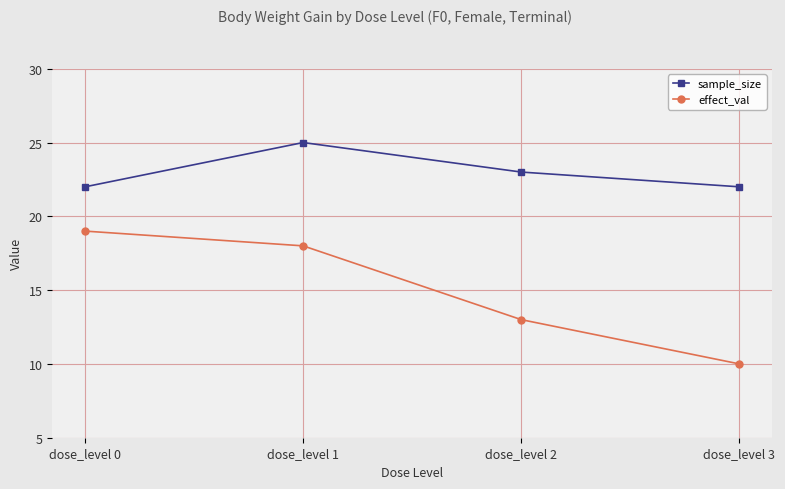

What is the difference between the second highest and second lowest values in the sample_size series?

1